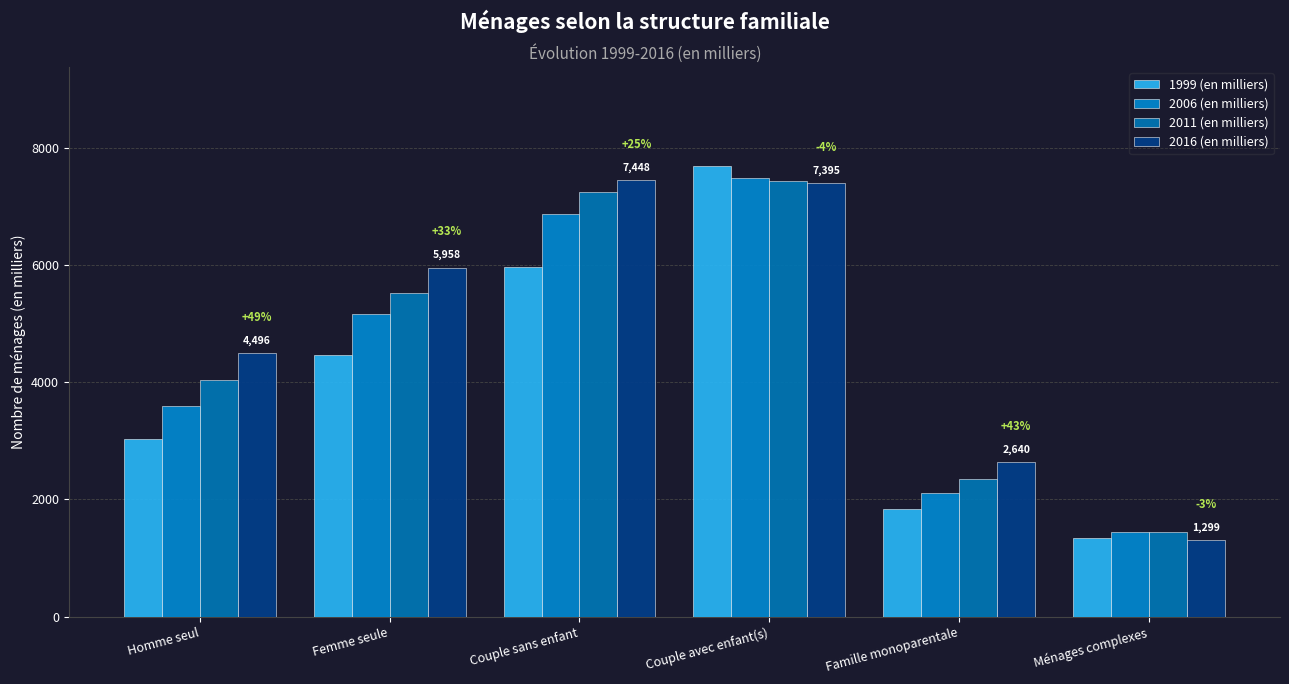

What is the value of the 2006 (en milliers) bar at the 2nd from the left?

5171.9